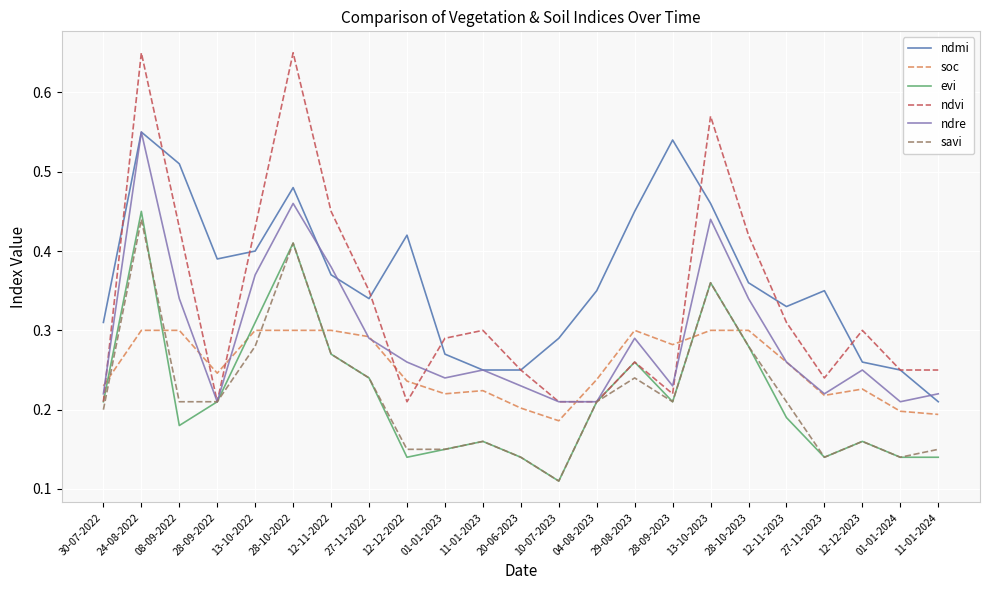

True or false: ndvi has a value of 0.5 at 01-01-2023.

False